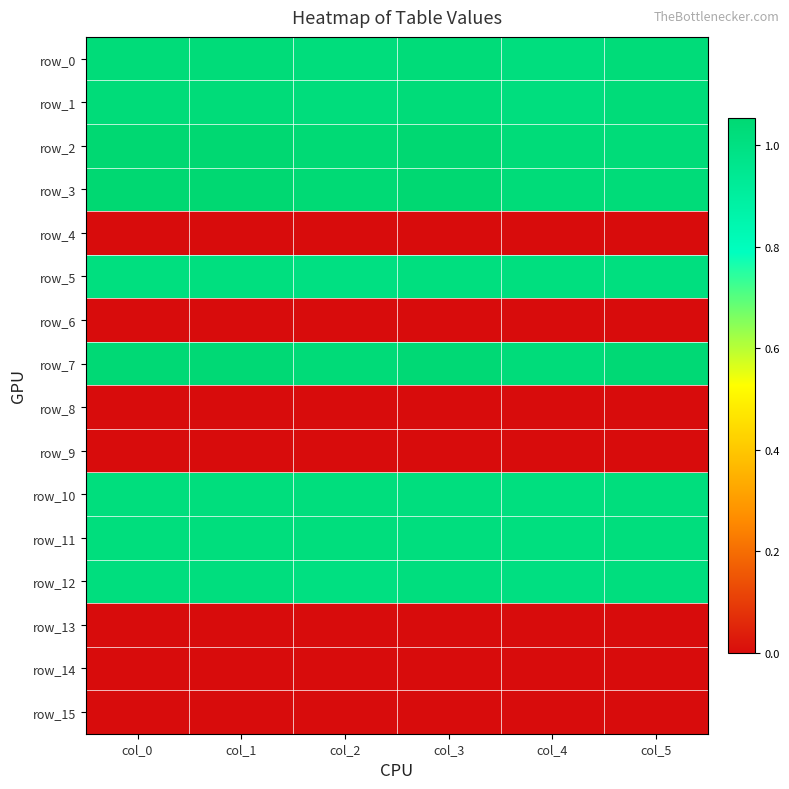

What is the spread (max minus min) of values at col_0?

1.1